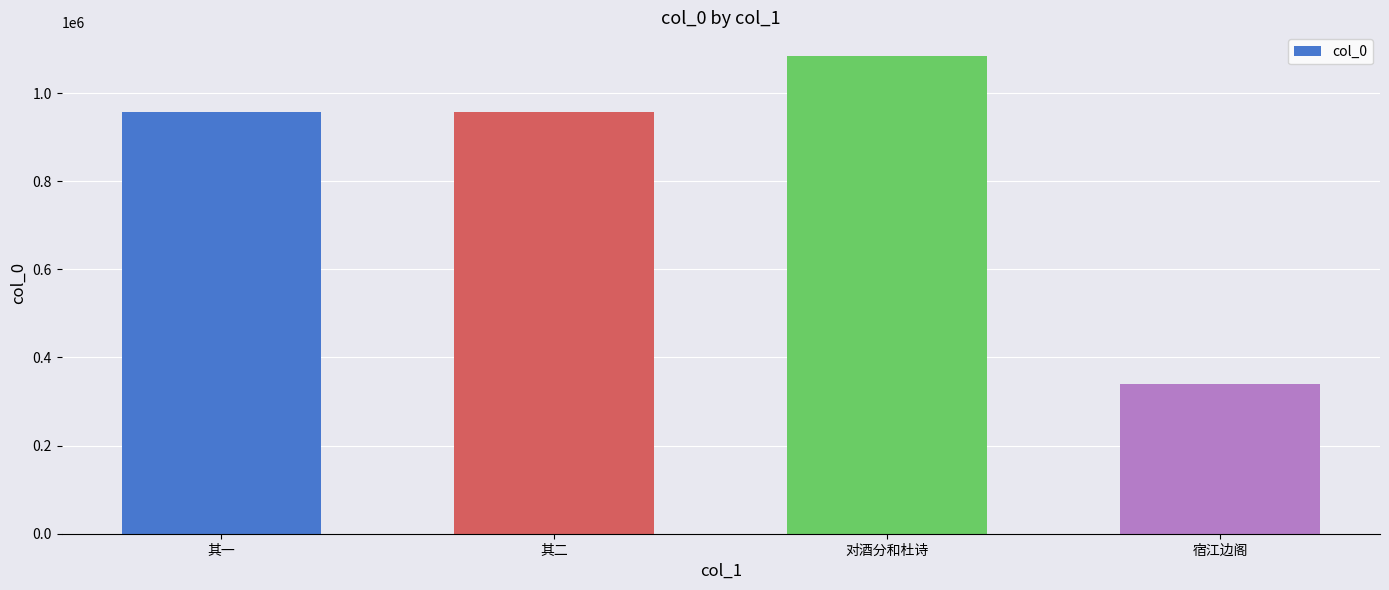

What is the sum of all values?

3339112